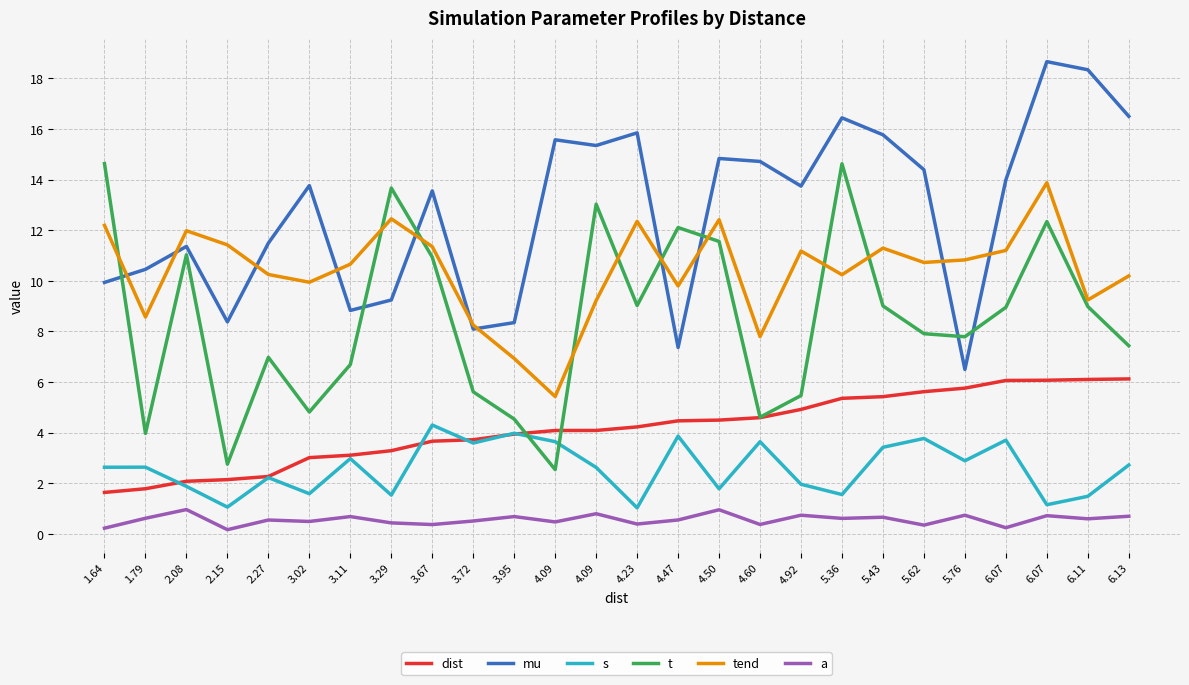

What is the difference between the highest and lowest values at 2.27?

10.9